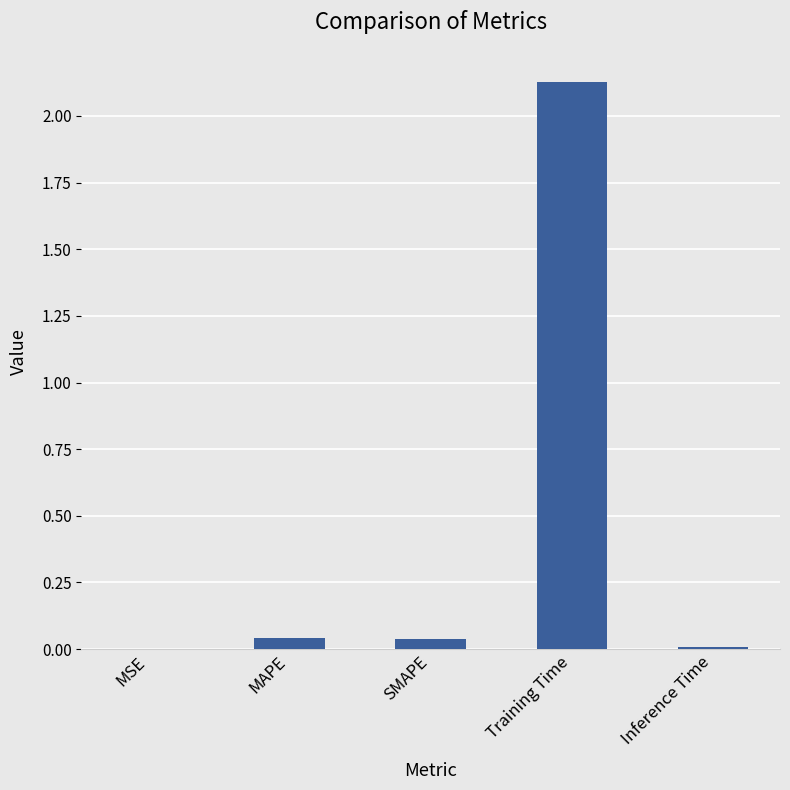

Which has a higher value, Inference Time or Training Time?

Training Time